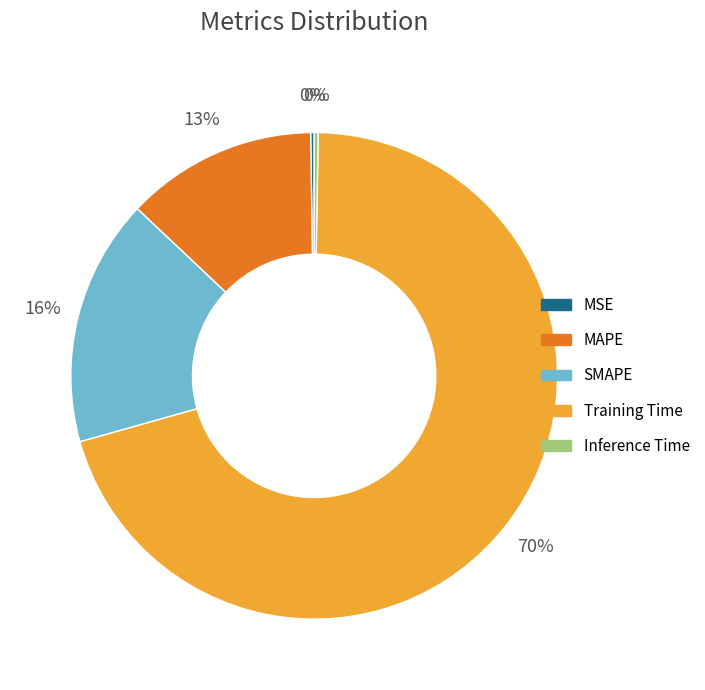

Combined, do MAPE and SMAPE account for over 50%?

No